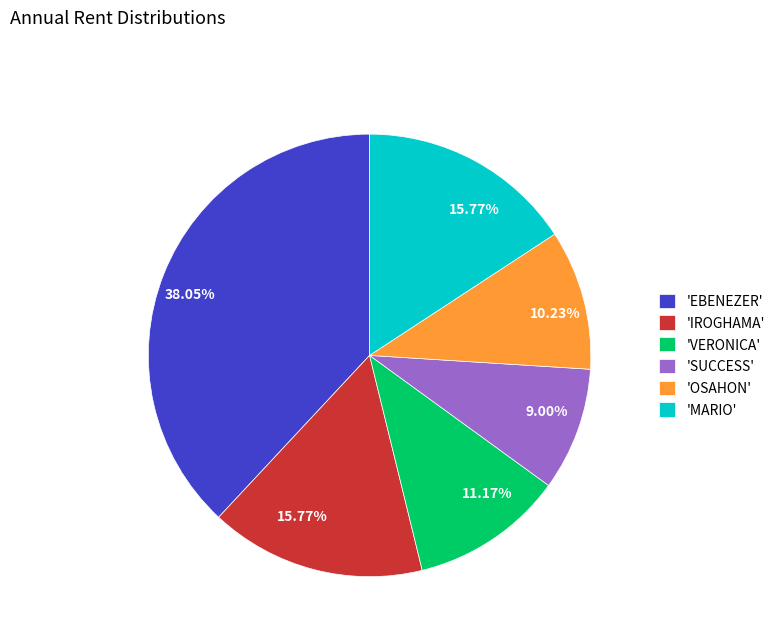

How many segments does this pie chart have?

6